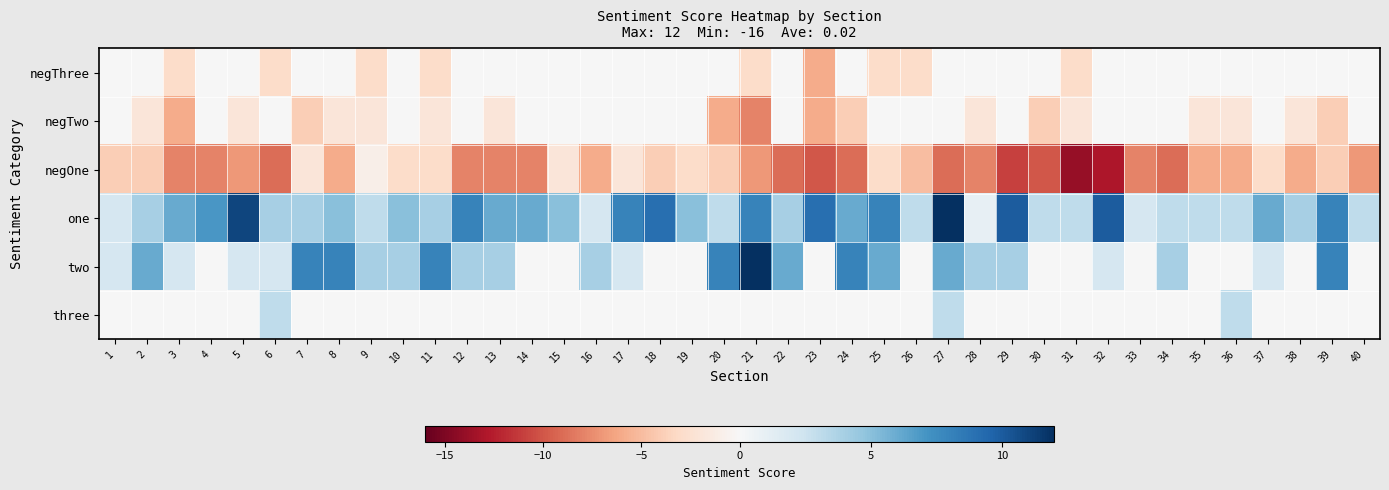

What is the total value across all series at 23?

-13